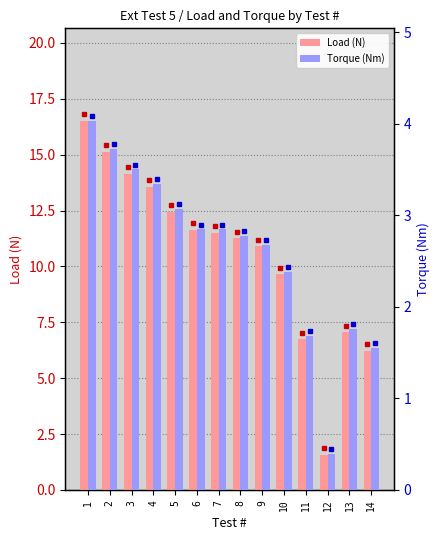

What is the greatest value displayed?

16.5